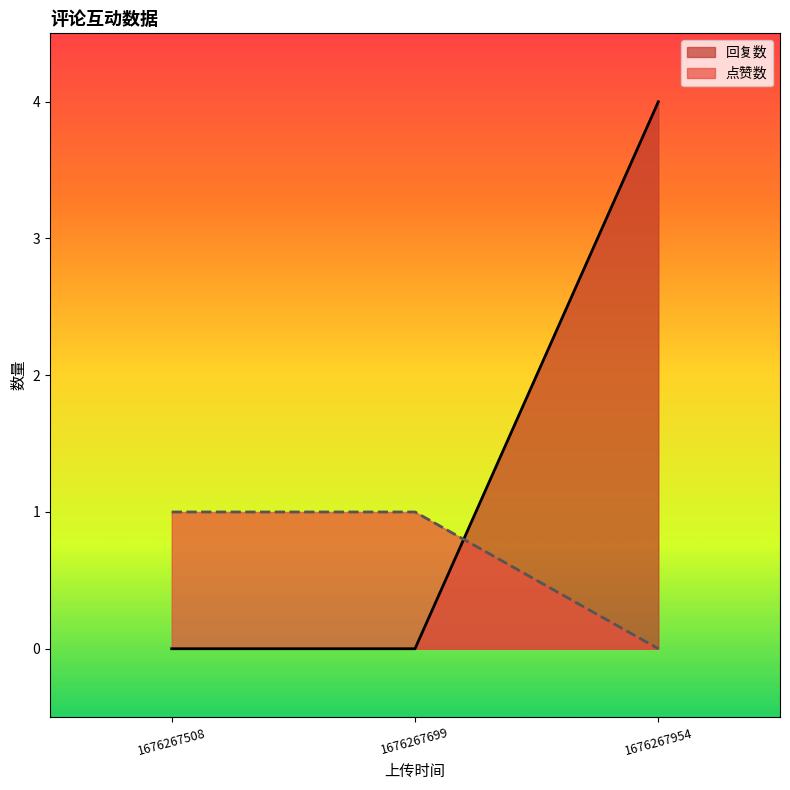

At 1676267508, list the series in order from smallest to largest.

回复数, 点赞数